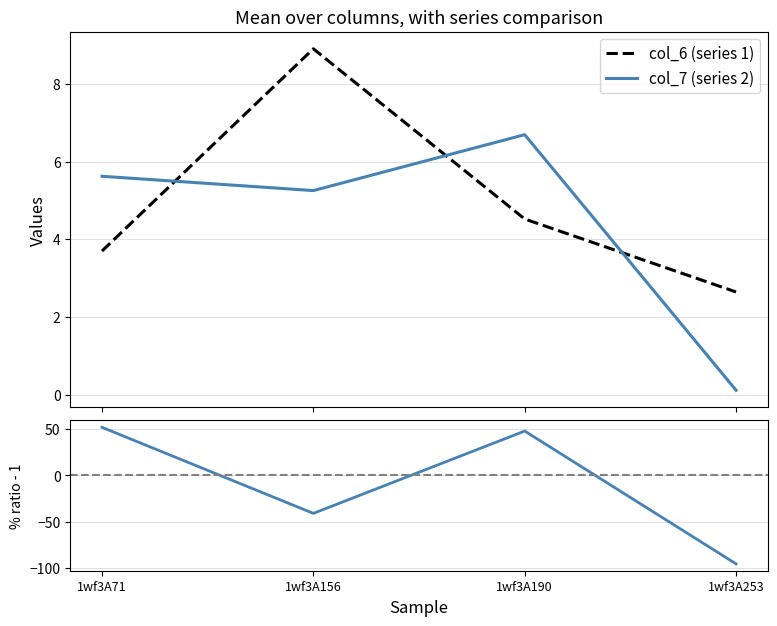

What is the difference between the maximum and second lowest values in the col_6 (series 1) series?

5.2